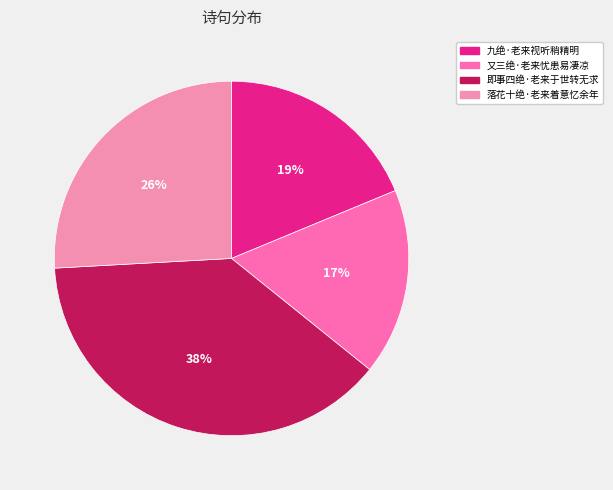

To the nearest percent, what portion does 即事四绝·老来于世转无求 represent?

38%